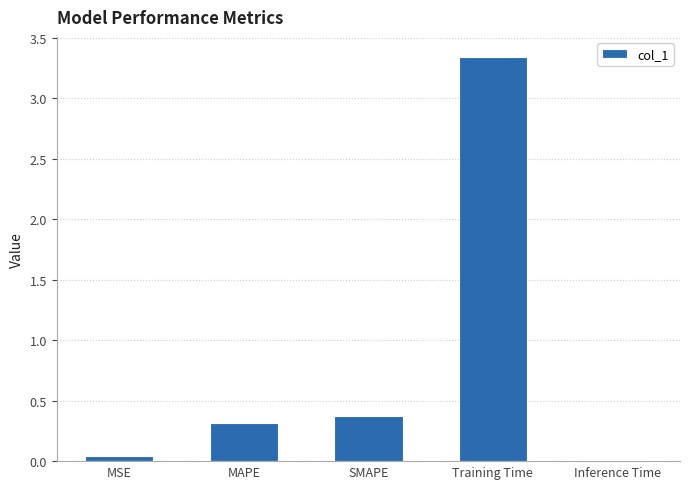

How many bars are there in total?

5